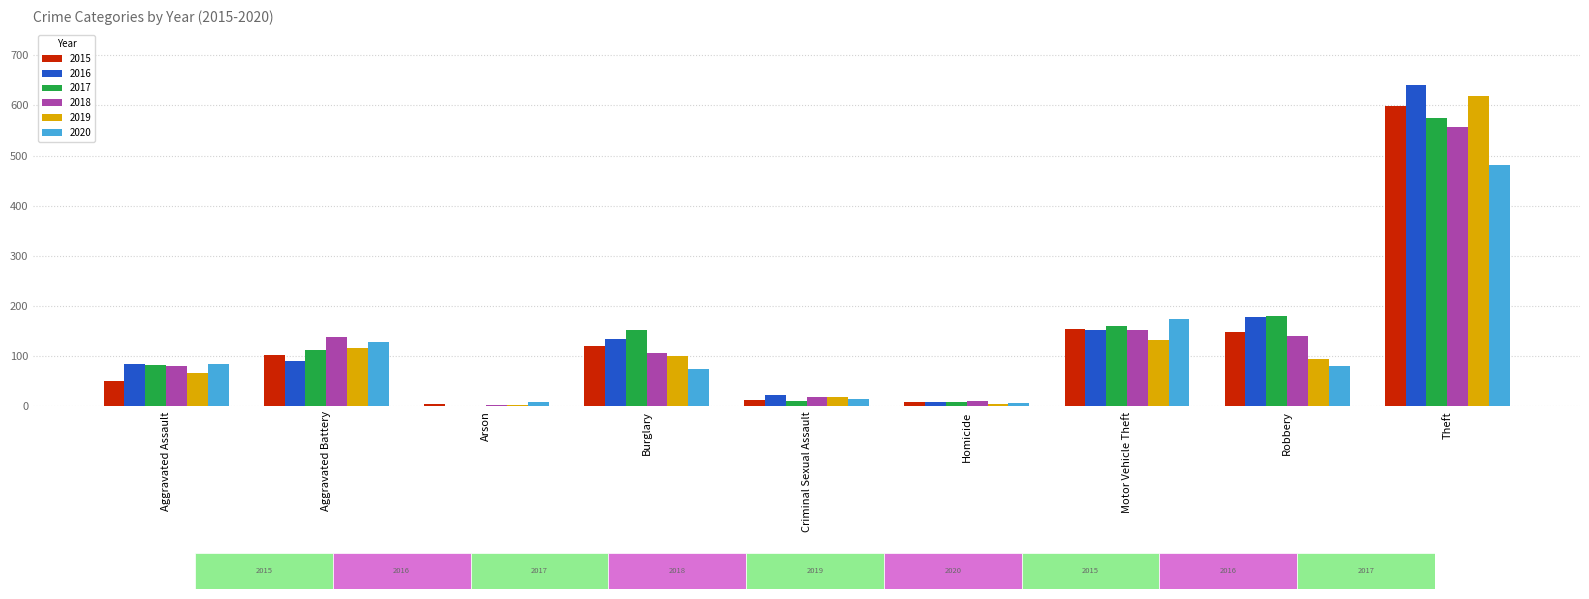

Where is 2018 nearest to the value 279?

Motor Vehicle Theft